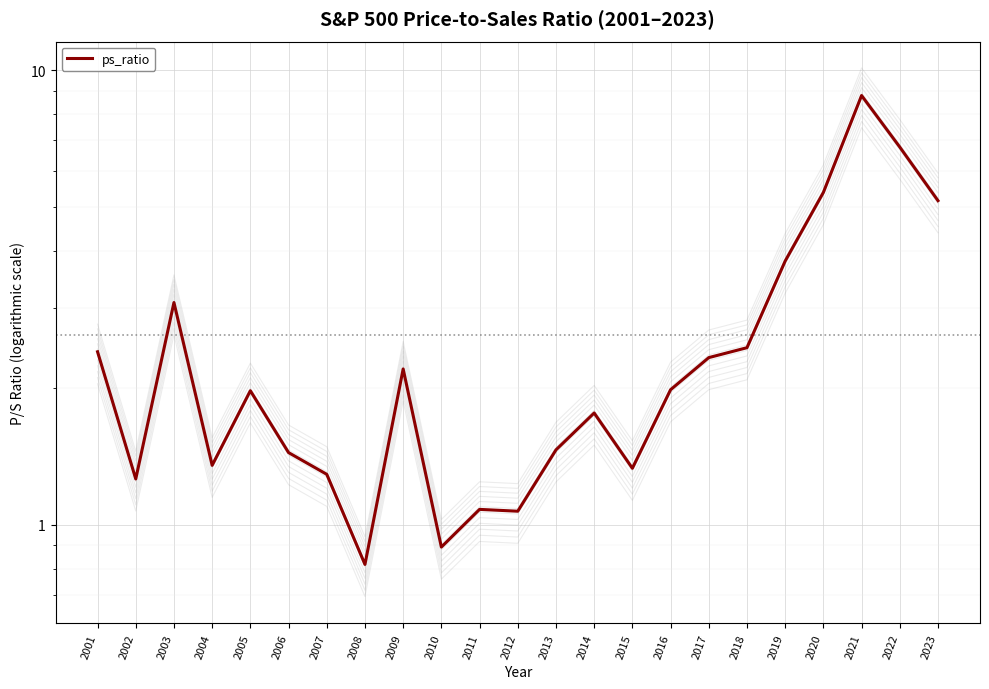

What is the difference between the second highest and second lowest values?

5.9